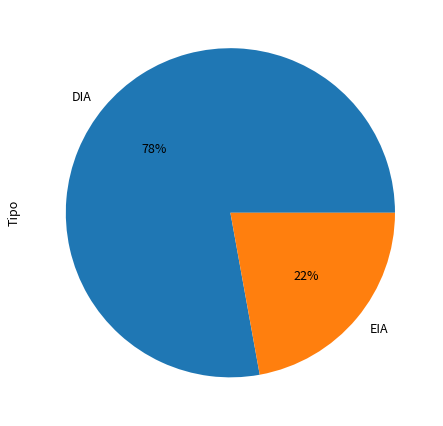

To the nearest percent, what percentage of the pie is EIA?

22%